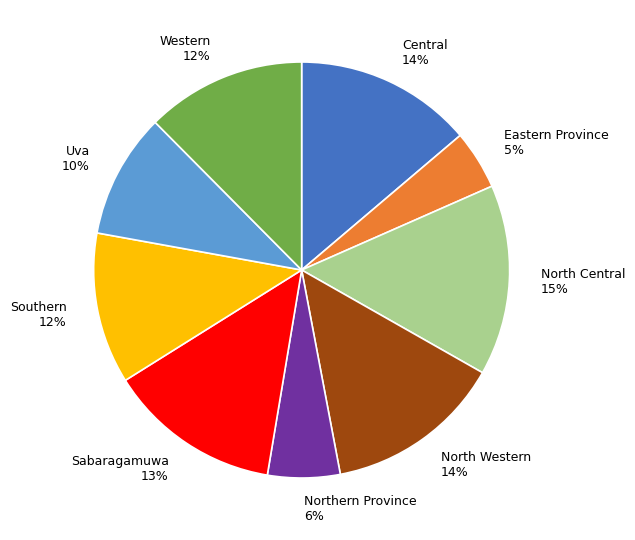

Count the number of slices in the pie.

9